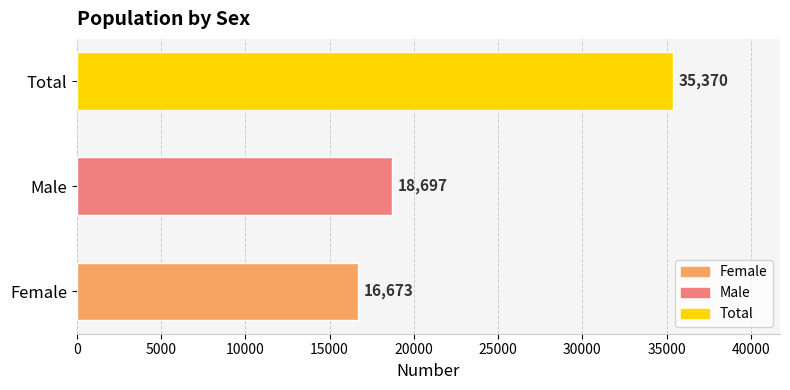

What is the smallest value displayed?

16673